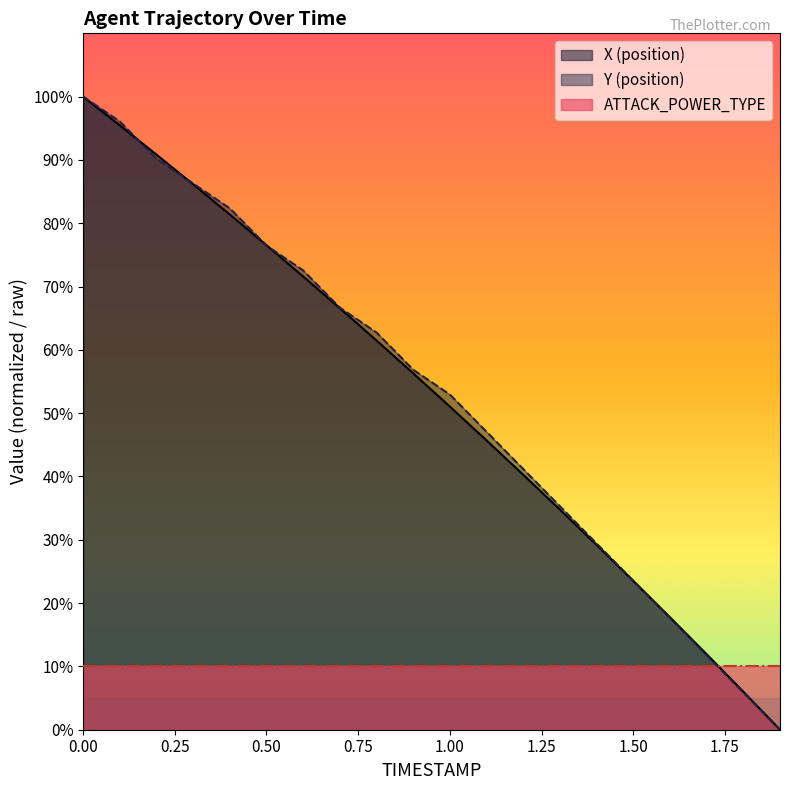

Does the chart have visible grid lines?

No